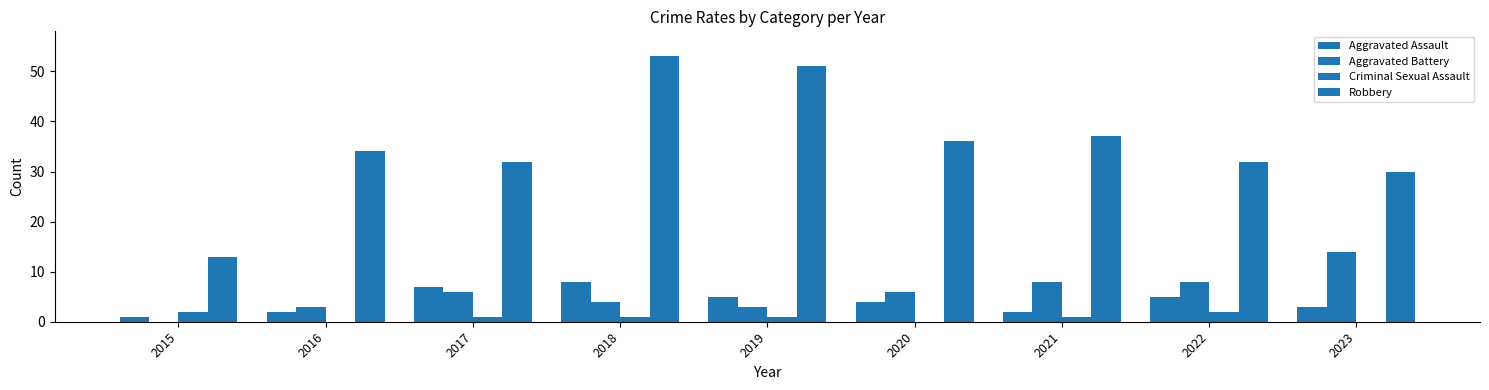

What is the difference between the maximum and minimum values in the Aggravated Battery series?

14